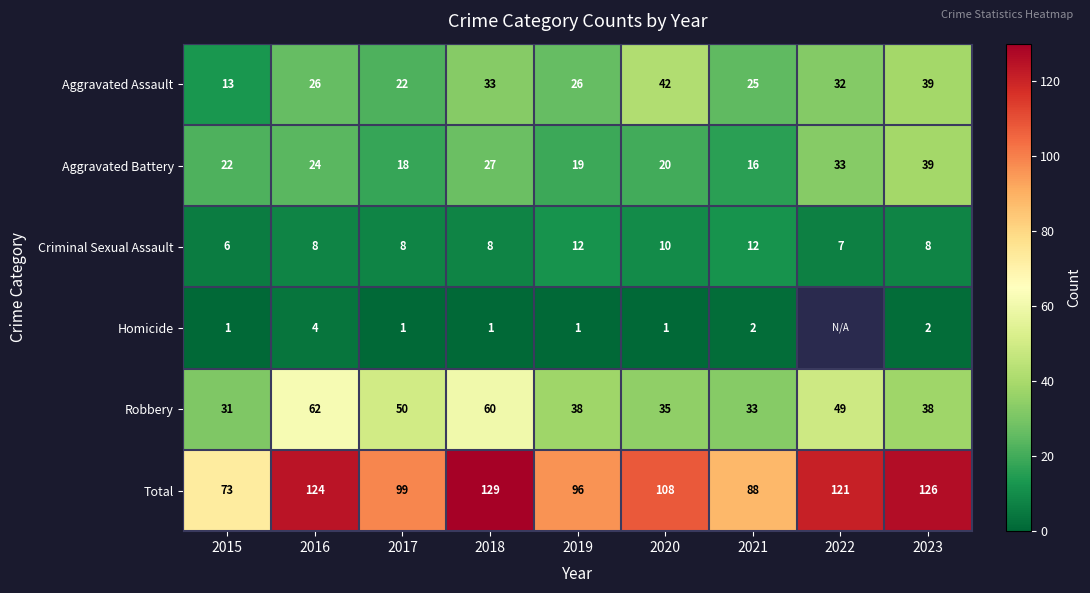

The value of Homicide at 2018 is 0.7. True or false?

False